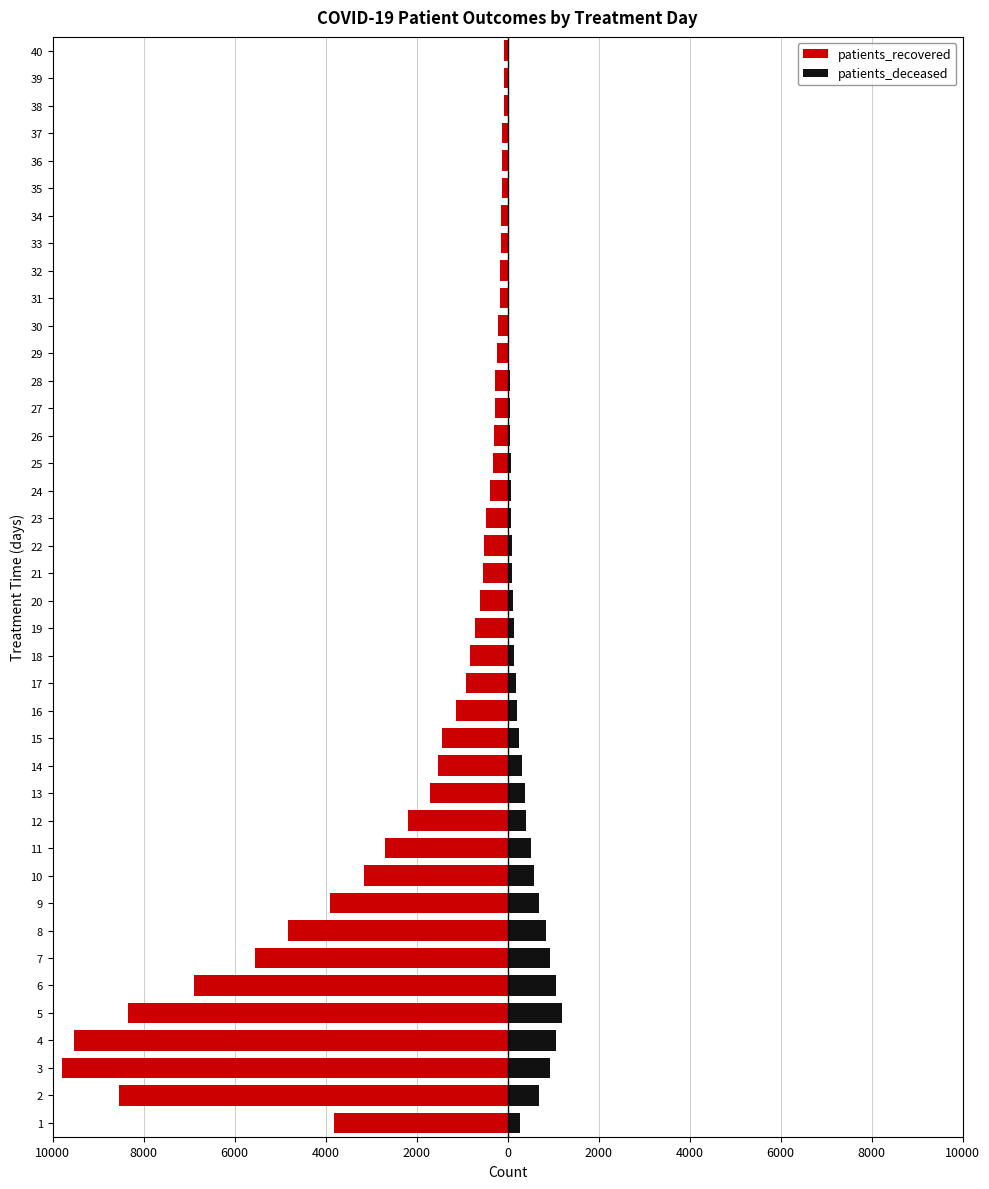

What are all the series names shown in the legend?

patients_recovered, patients_deceased